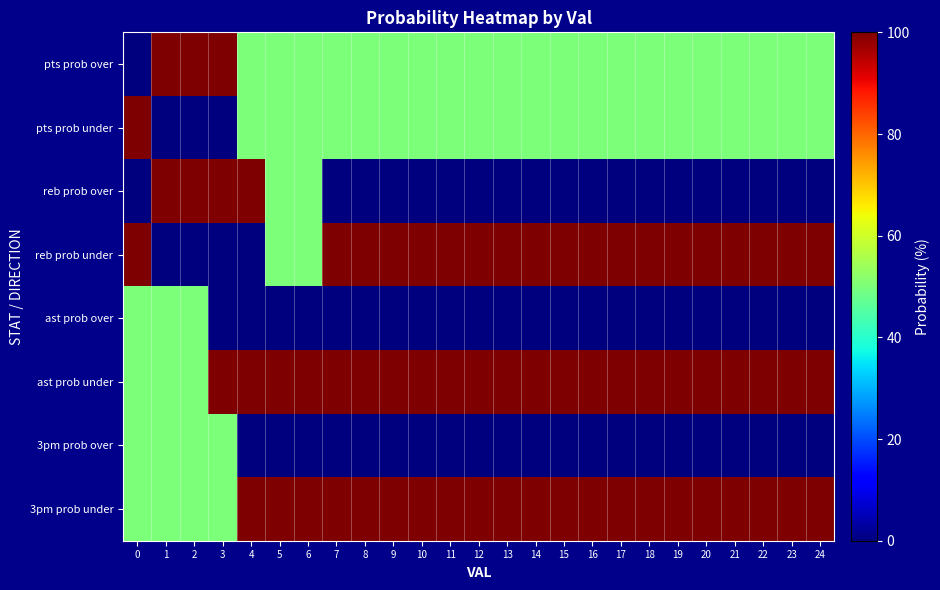

Count the number of data series in this chart.

8